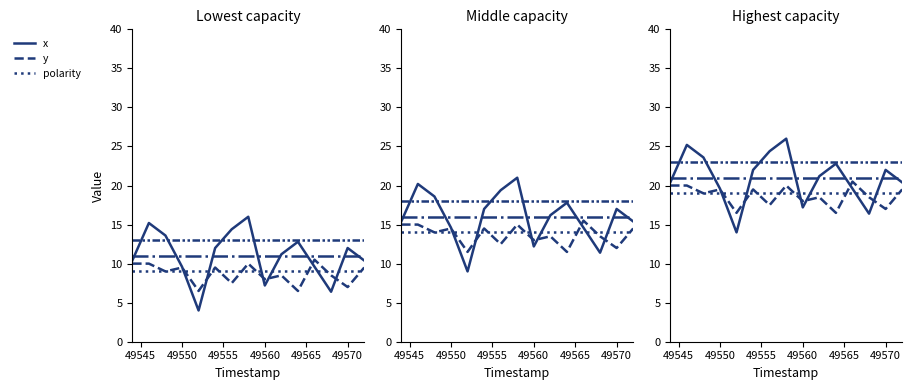

The x series shows 7.0 at 9. True or false?

False